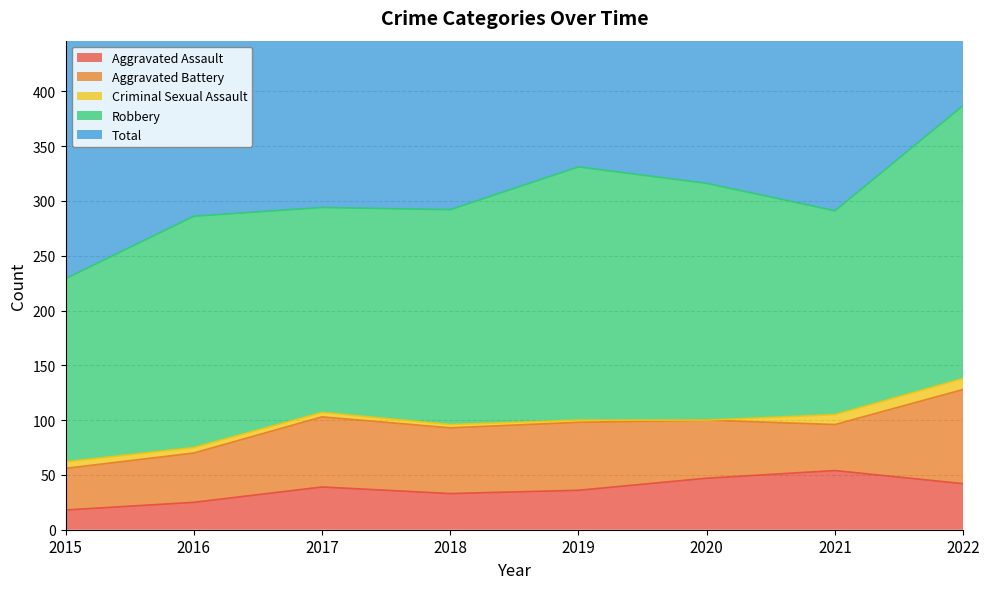

Which series has the largest total across all categories?

Total